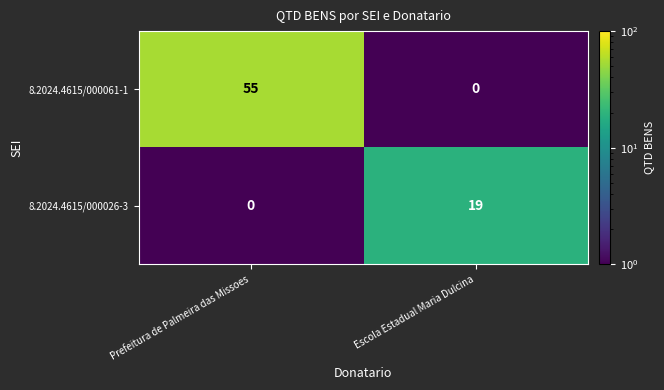

At which category does the chart reach its peak across all series?

Prefeitura de Palmeira das Missoes